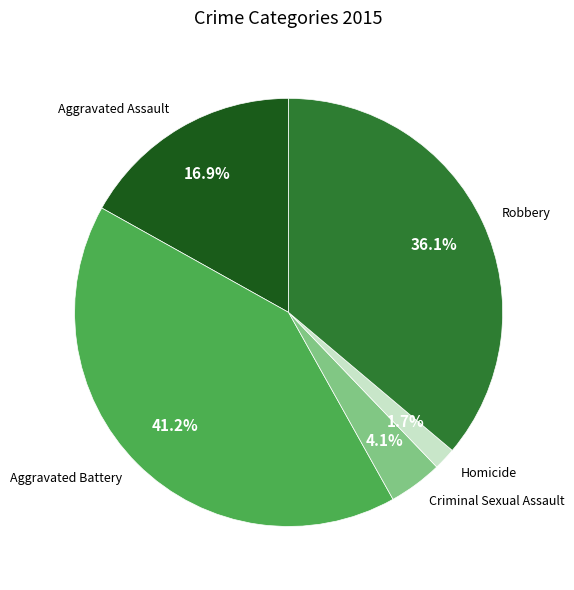

Do Criminal Sexual Assault and Robbery together represent more than half of the pie?

No